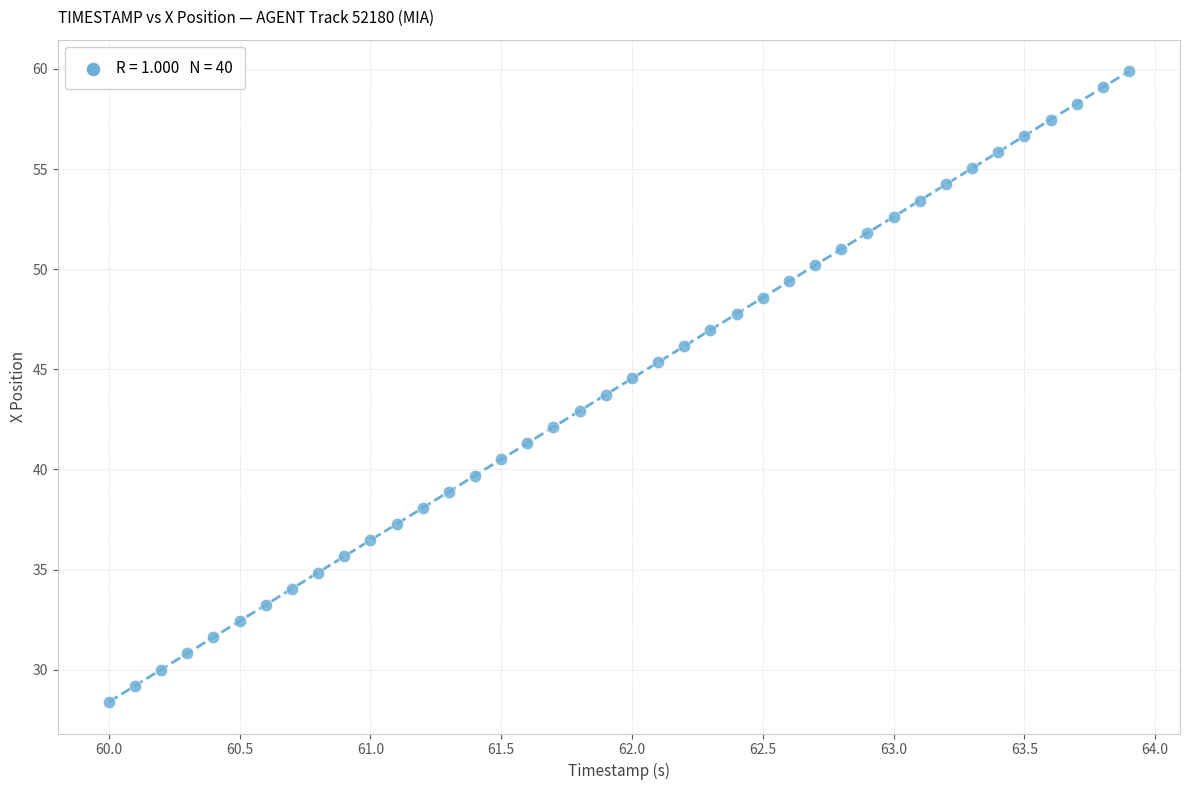

What is the range of X values (max minus min)?

3.9